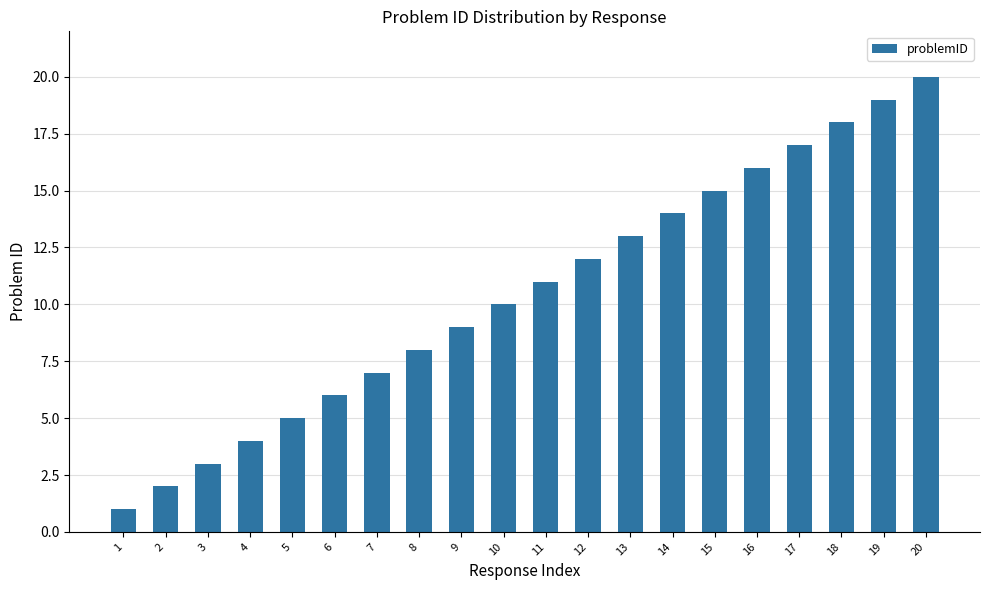

What is the difference between the maximum and minimum values?

19